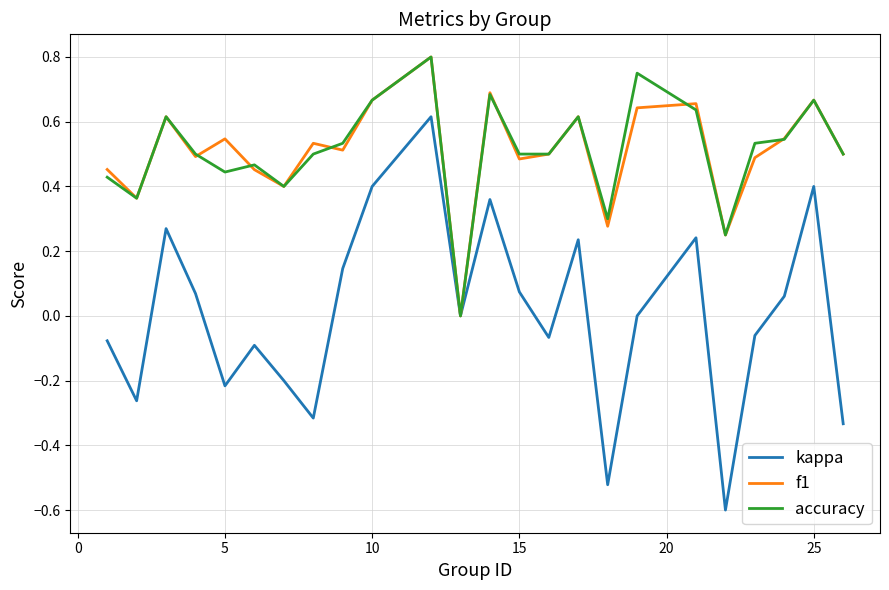

What is the minimum value shown in the chart?

-0.6